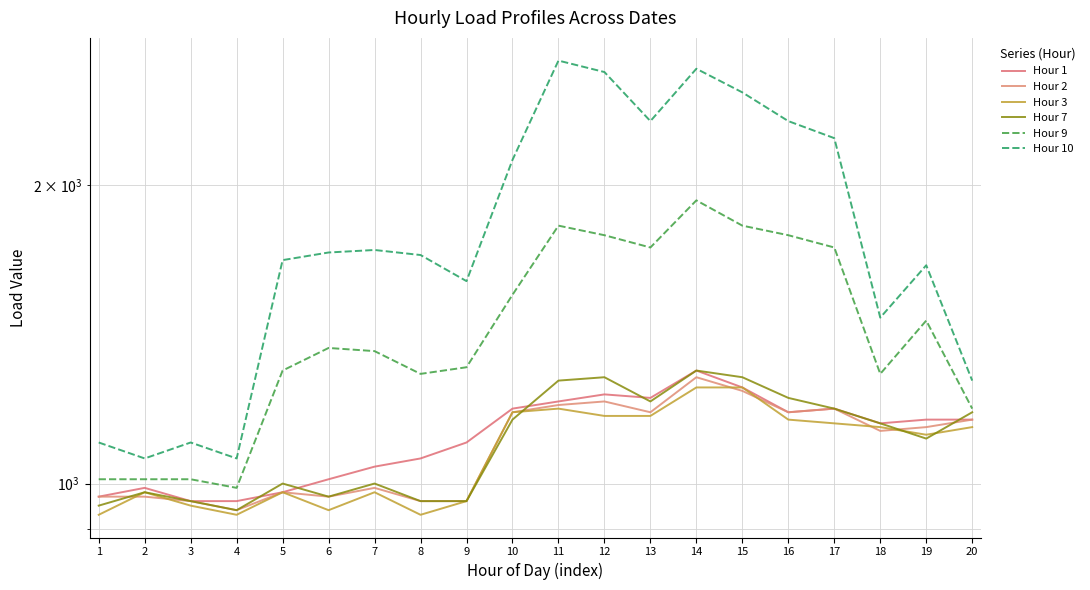

How many categories are shown in the chart?

20